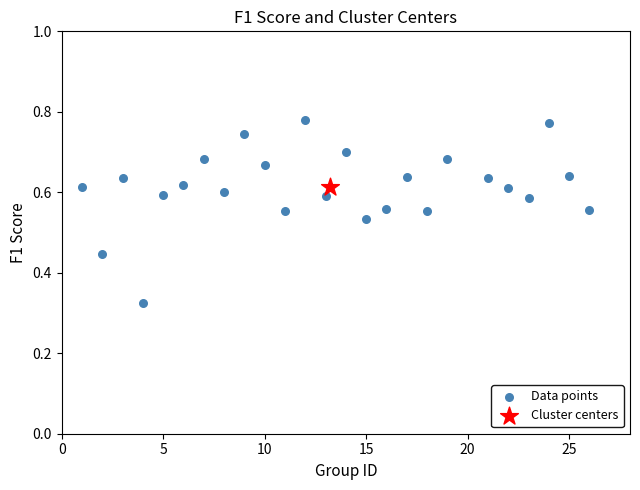

What are all the series names shown in the legend?

Data points, Cluster centers